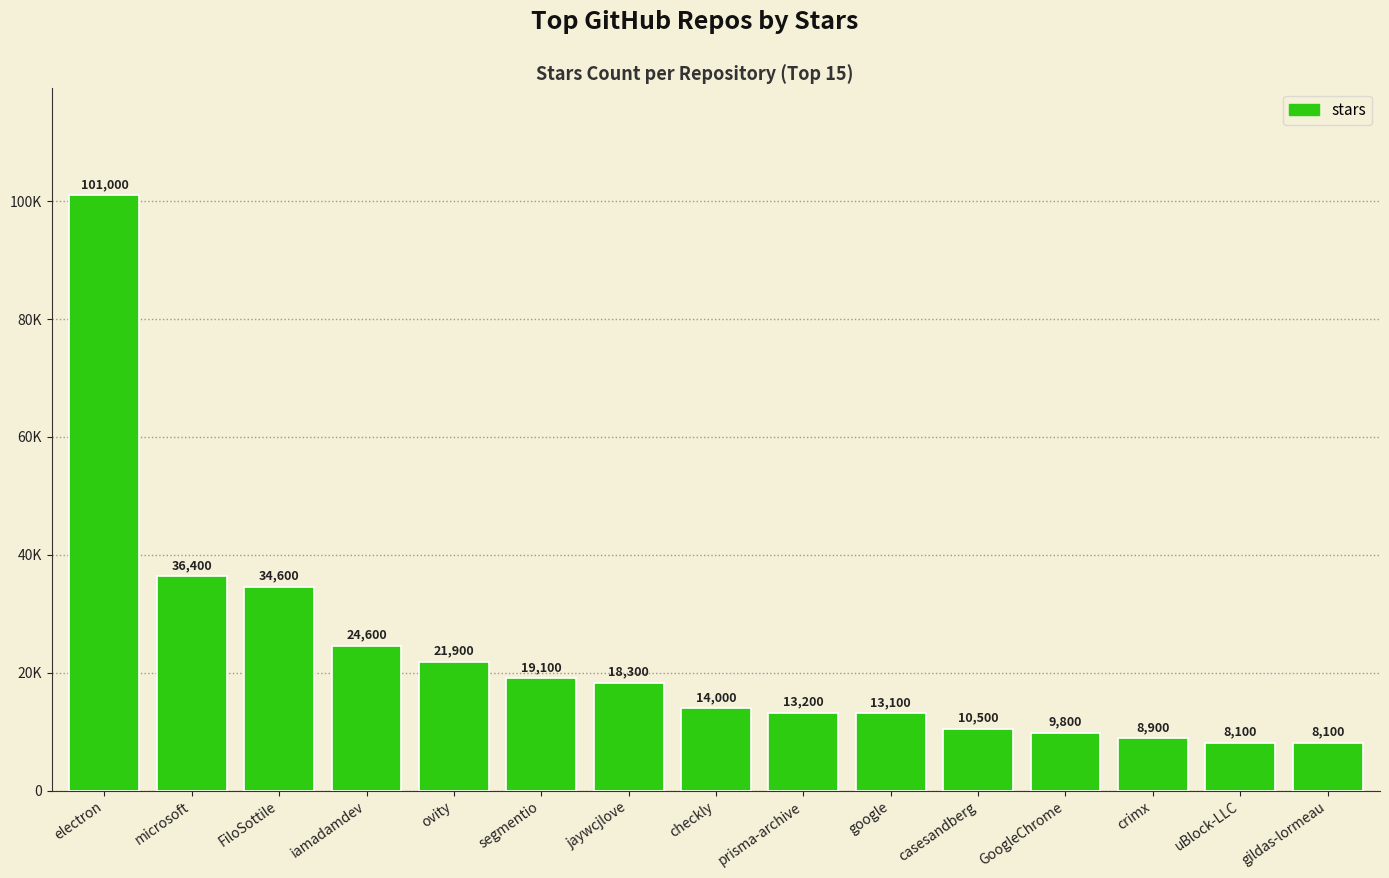

What is the change in value from segmentio to GoogleChrome?

-9300